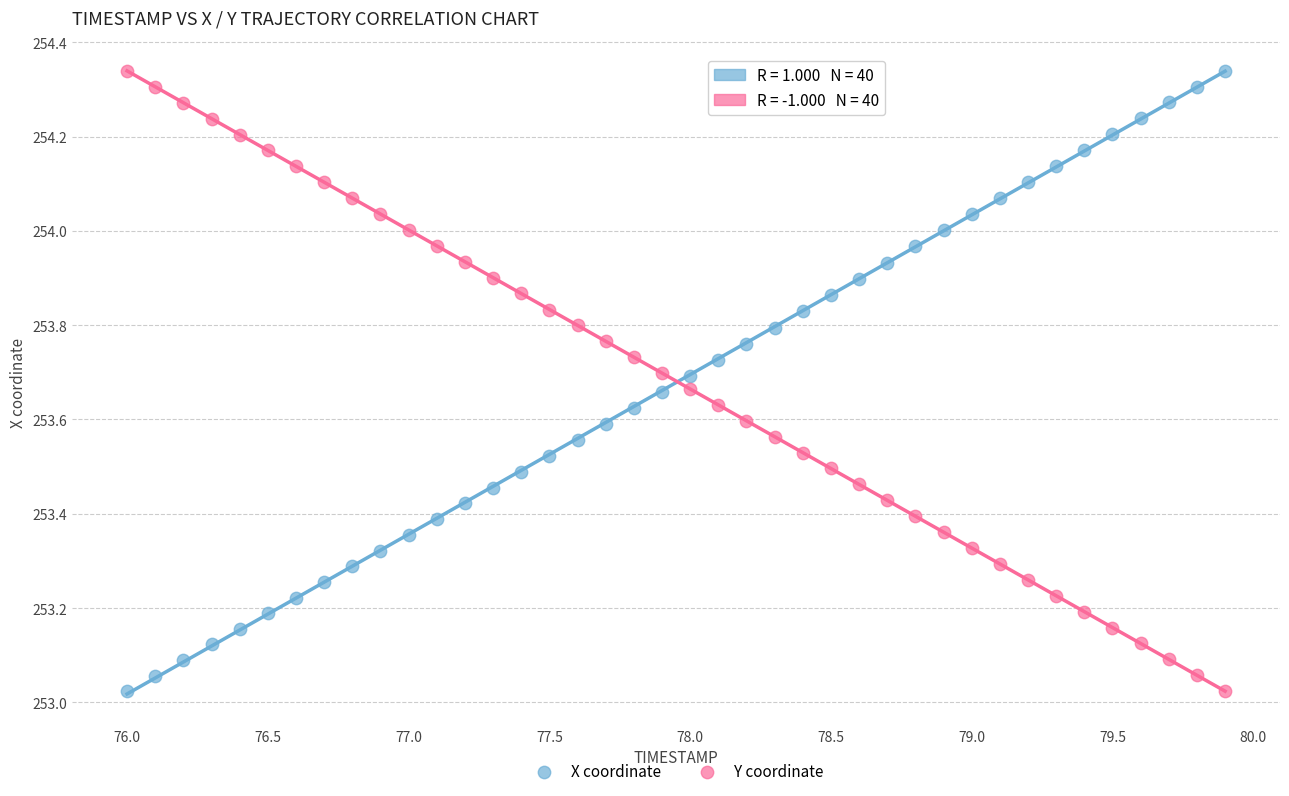

Across all data points, what is the range of X values (max minus min)?

3.9